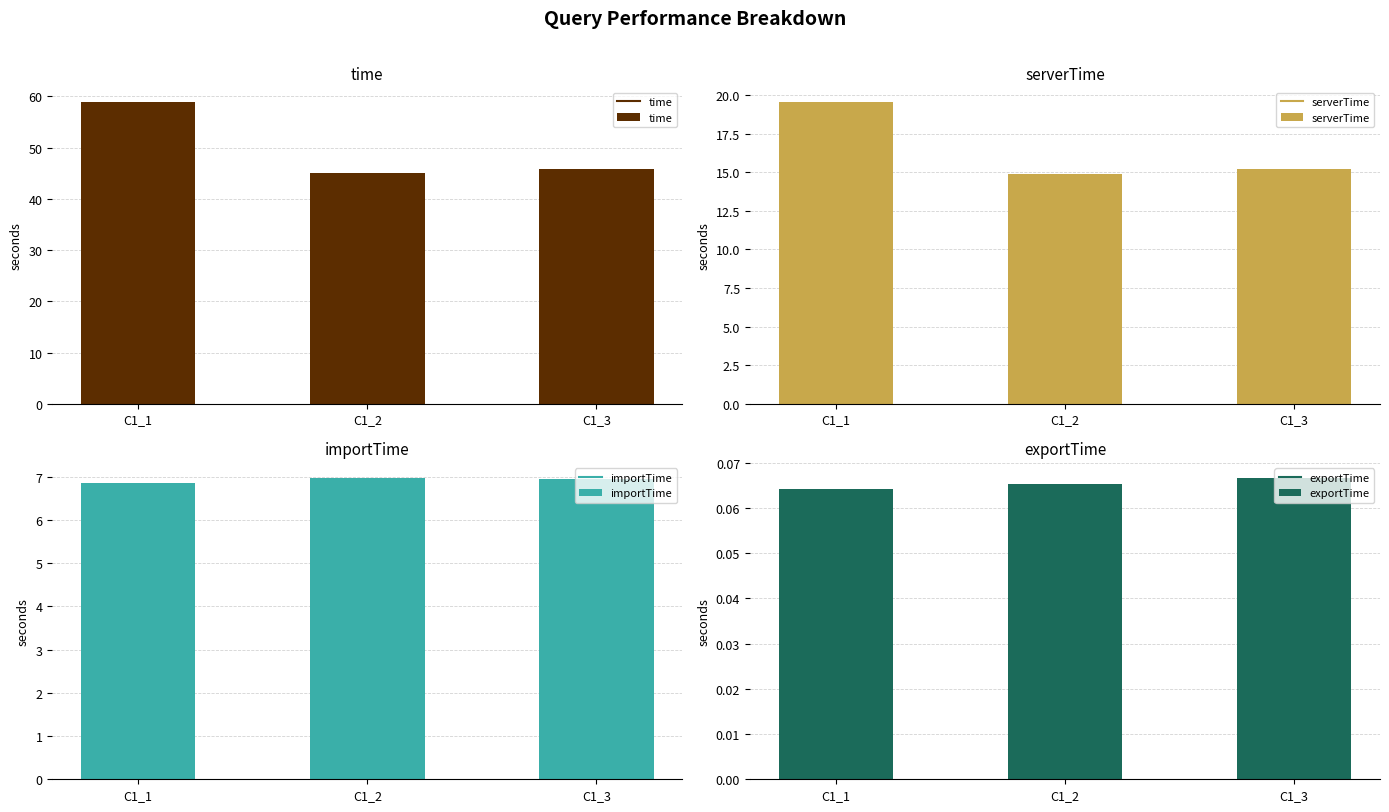

How many data points does each series have?

3